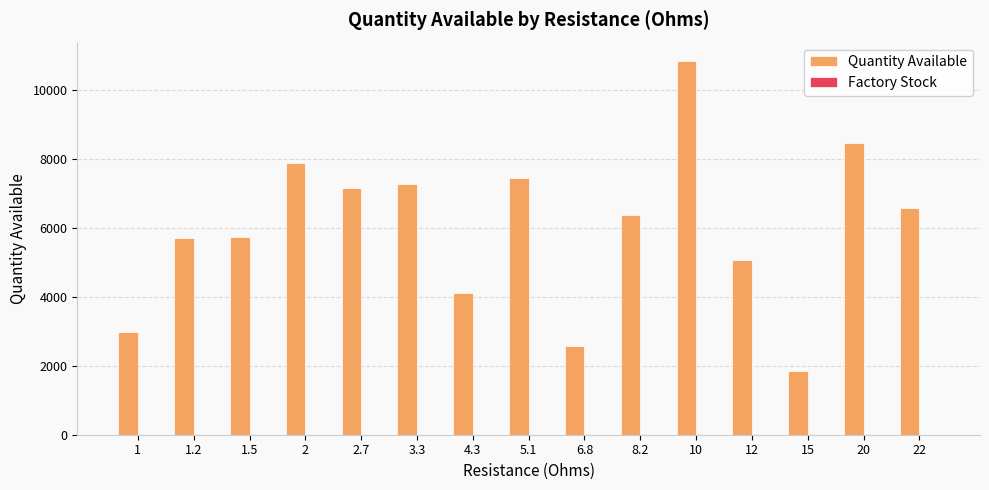

Which has a higher value, 12 or 20?

20